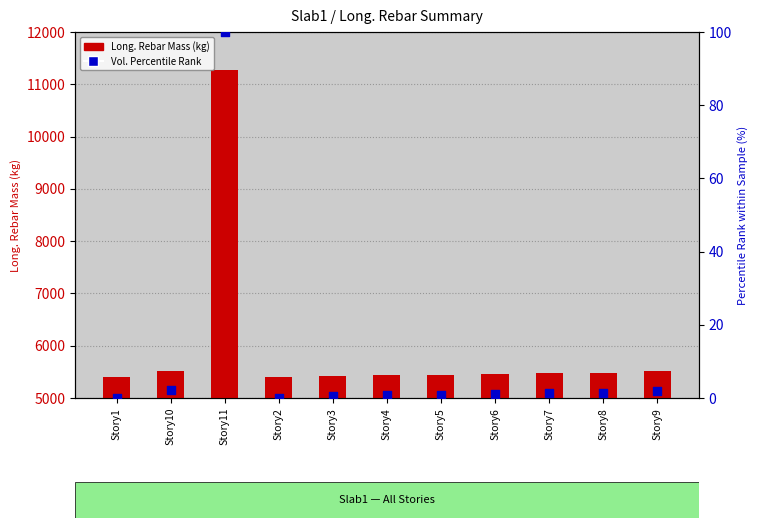

Which series reaches the maximum Y coordinate?

Long. Rebar Mass (kg)